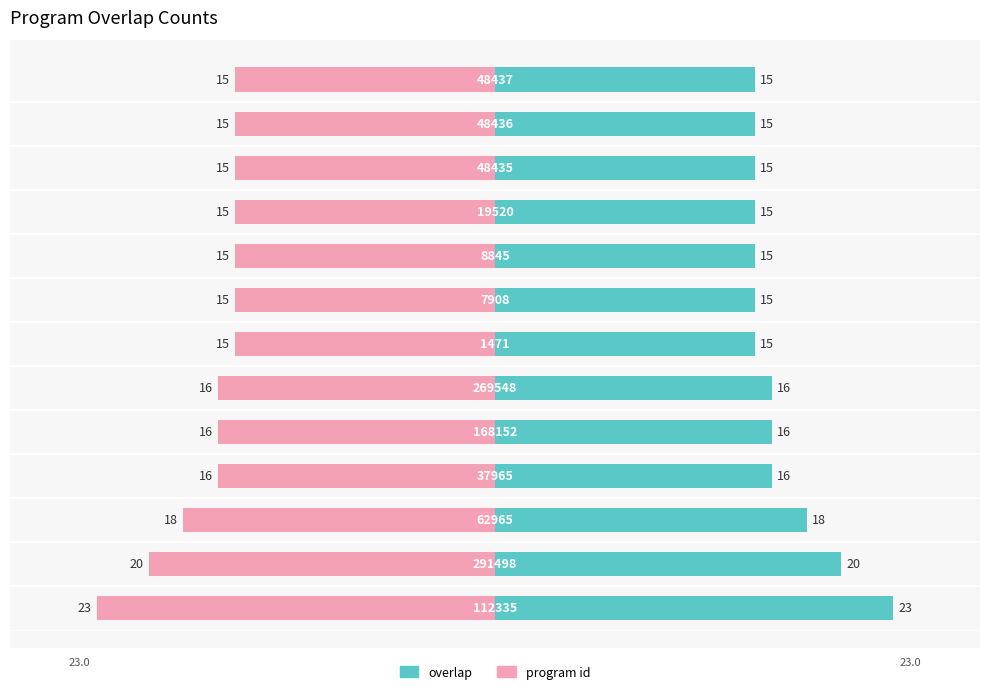

Rank the series by their average value, from lowest to highest.

program id, overlap